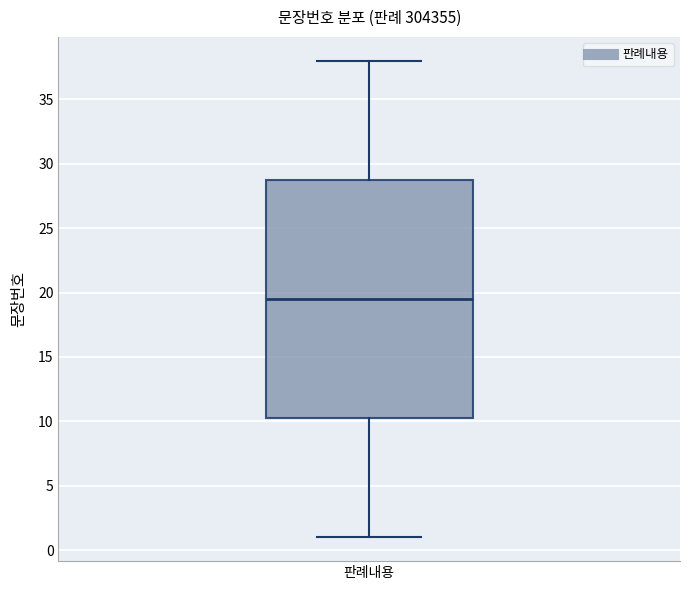

Read this box plot against the y-axis: the position of the median line, the range covered by the box, and the ends of both whiskers. The values are not printed on the chart, so give them approximately, as read against the axis.

median 19.5, box 10.5 to 29.0, whiskers 1.0 to 38.0